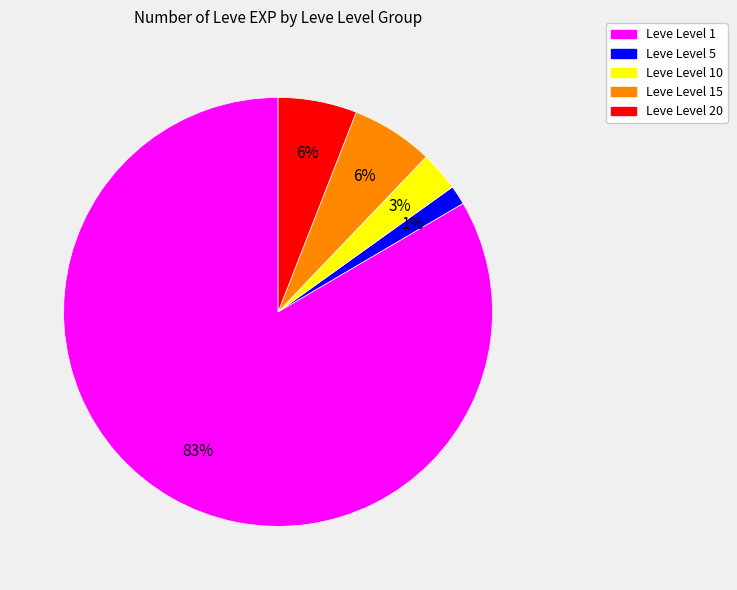

How many slices are in this pie chart?

5